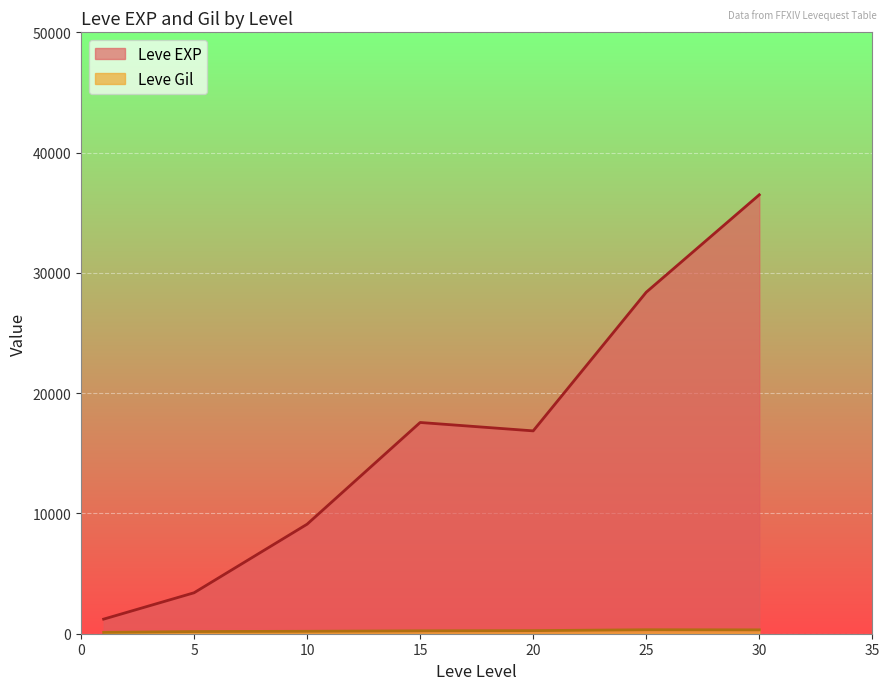

What is the sum of the Leve Gil values at 15 and 10?

400